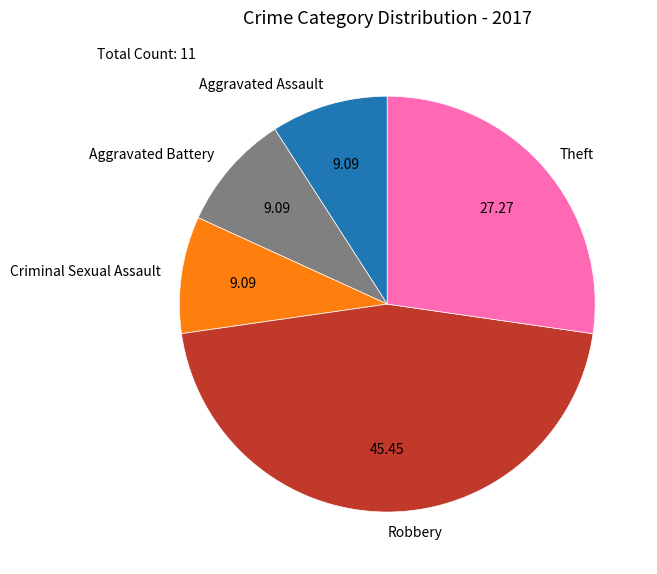

Approximately how many times larger is the value at Criminal Sexual Assault compared to Aggravated Assault?

1.0